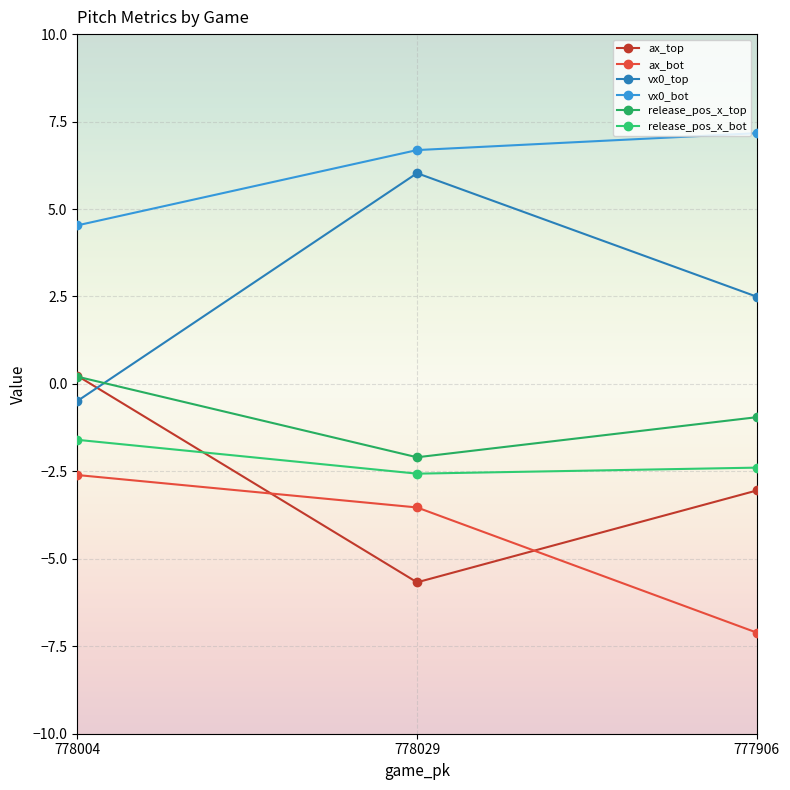

How many positive values does the vx0_top series have?

2